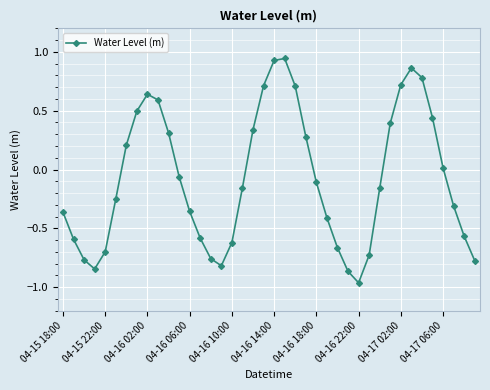

What is the value of the 33rd point from the left?

0.7